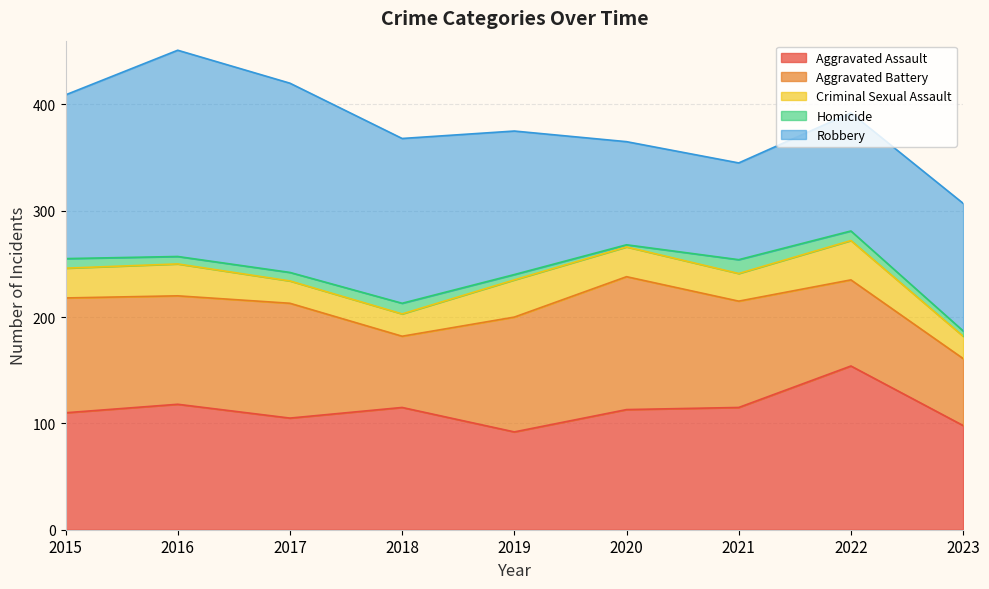

List the series in order of their peak value, lowest first.

Homicide, Criminal Sexual Assault, Aggravated Battery, Aggravated Assault, Robbery